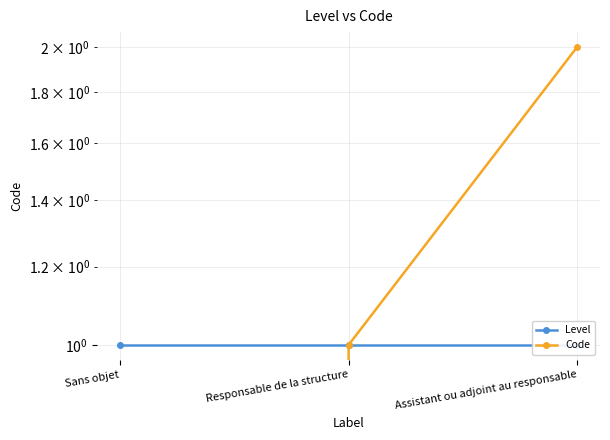

At how many categories does at least one series exceed 1?

1